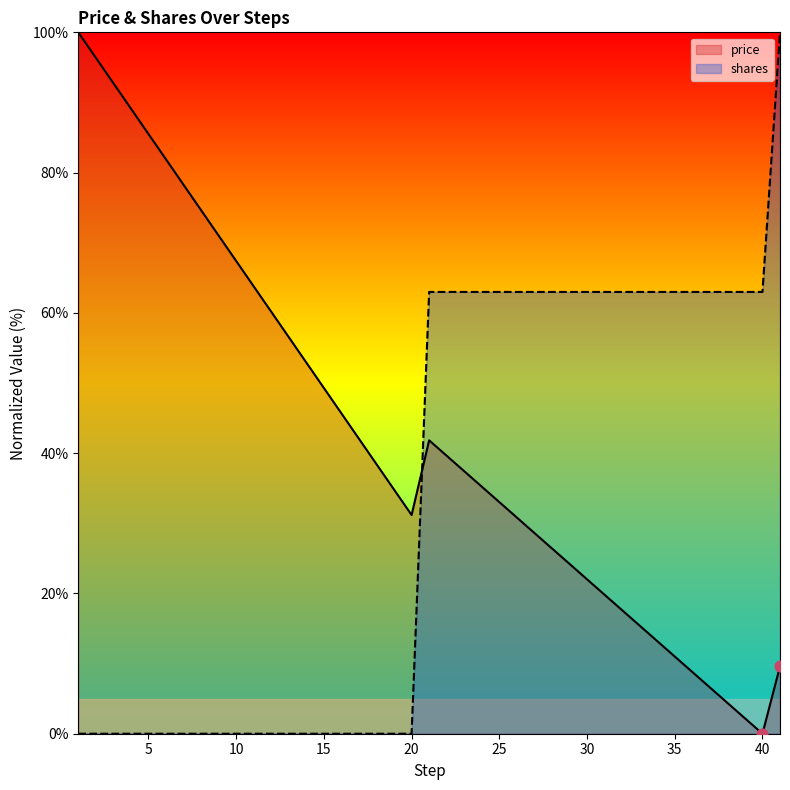

Which series reaches the minimum Y coordinate?

price